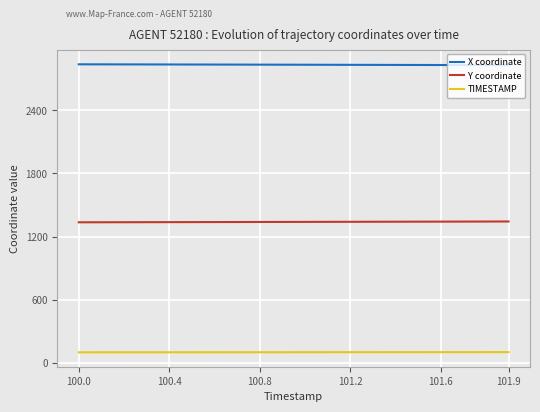

What is the smallest value displayed?

100.0